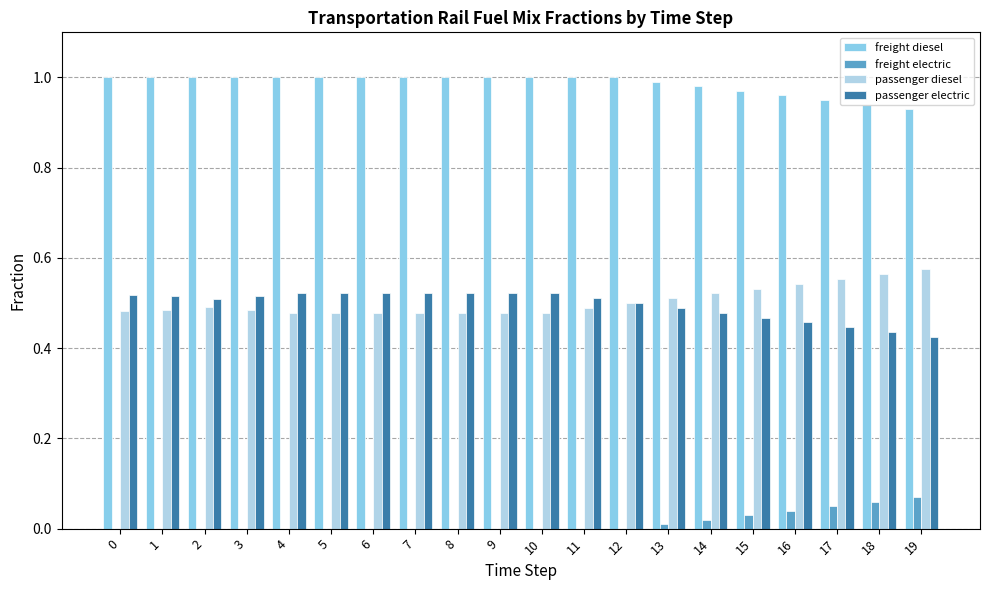

Are the bars grouped side by side (vs. stacked)?

Yes